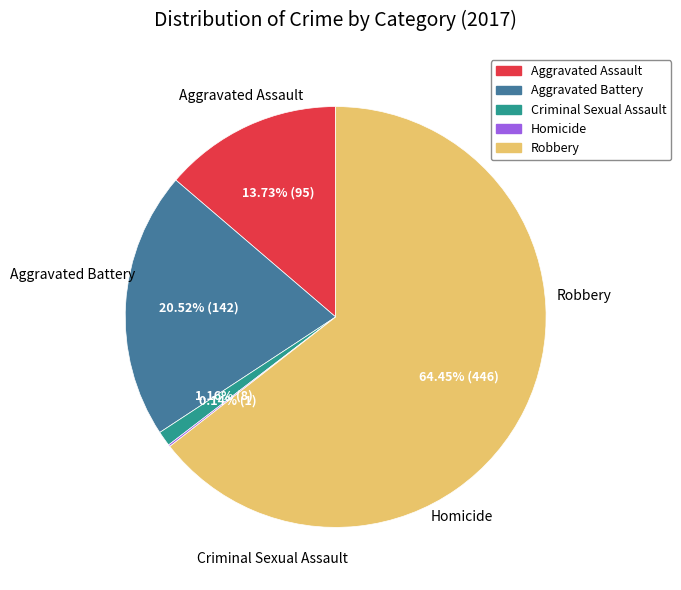

What percentage do Aggravated Battery and Aggravated Assault together represent?

34.2%